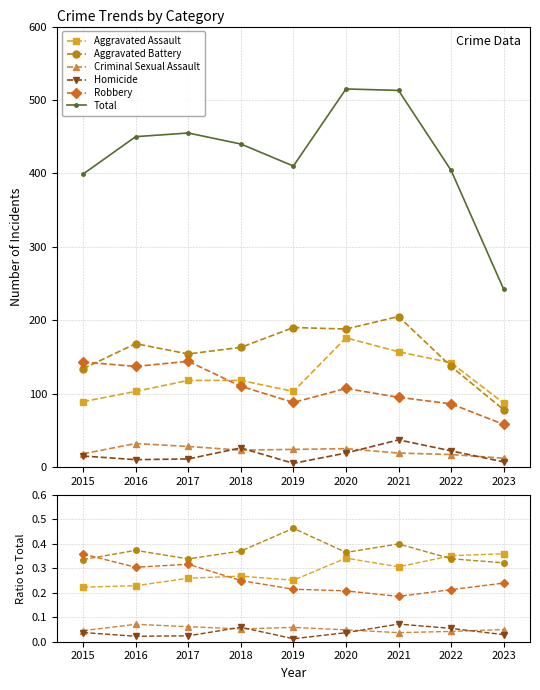

Reading left to right, extract all data points from this chart.

Aggravated Assault: 0.2	0.2	0.3	0.3	0.3	0.3	0.3	0.4	0.4
Aggravated Battery: 0.3	0.4	0.3	0.4	0.5	0.4	0.4	0.3	0.3
Criminal Sexual Assault: 0.0	0.1	0.1	0.1	0.1	0.0	0.0	0.0	0.0
Homicide: 0.0	0.0	0.0	0.1	0.0	0.0	0.1	0.1	0.0
Robbery: 0.4	0.3	0.3	0.2	0.2	0.2	0.2	0.2	0.2
Total: 399.0	450.0	455.0	440.0	410.0	515.0	513.0	404.0	242.0